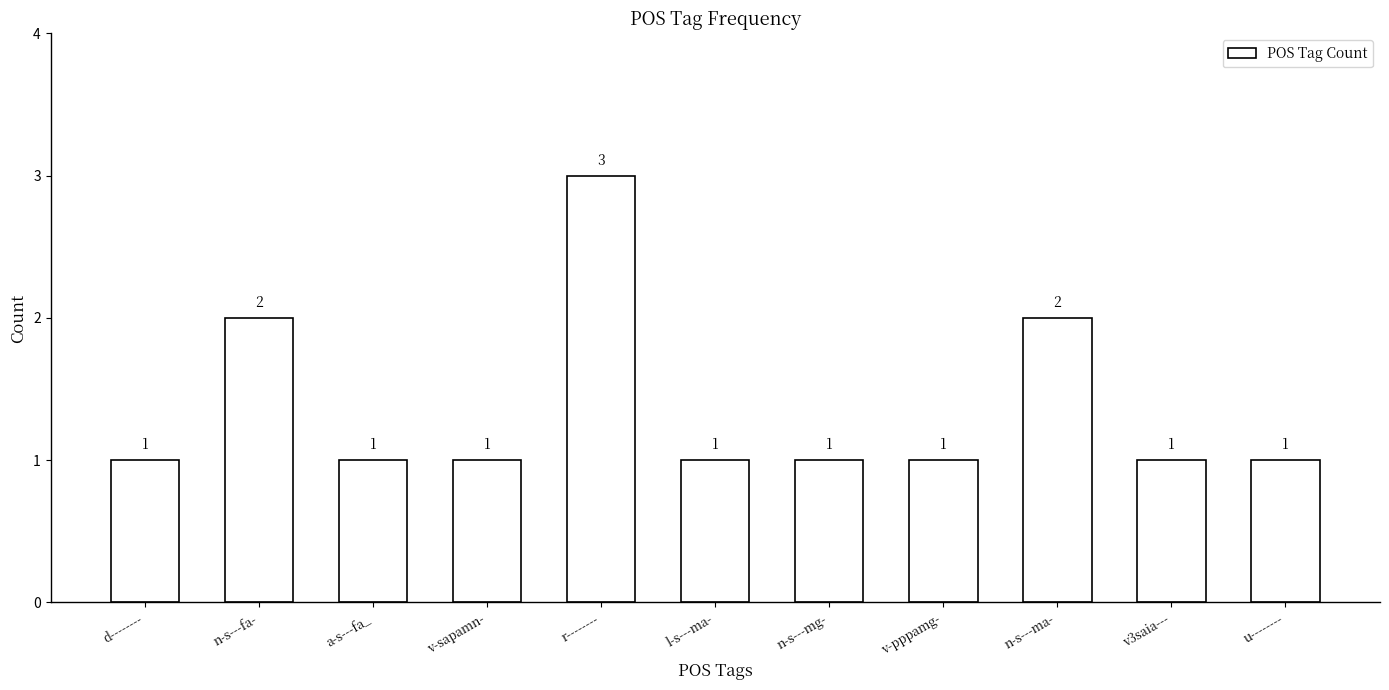

Which category has the highest value across all series?

r--------